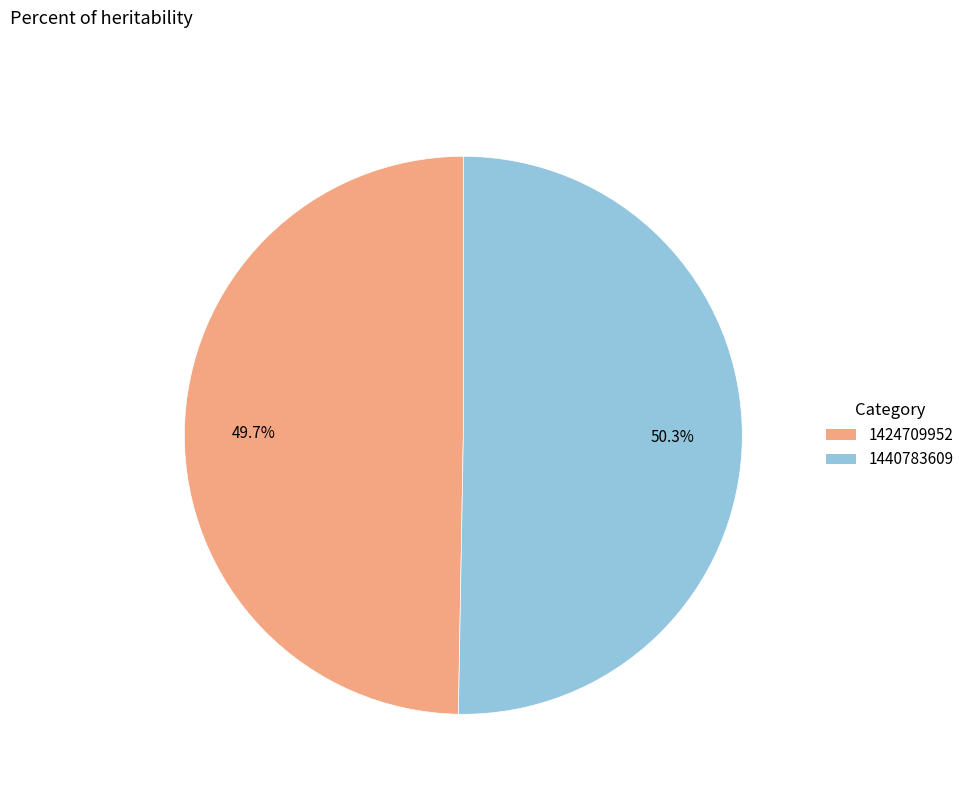

Which slice is the smallest?

1424709952